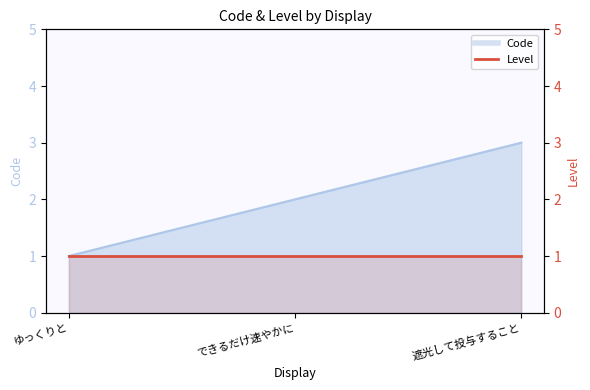

Does the chart display data point markers on the line(s)?

No